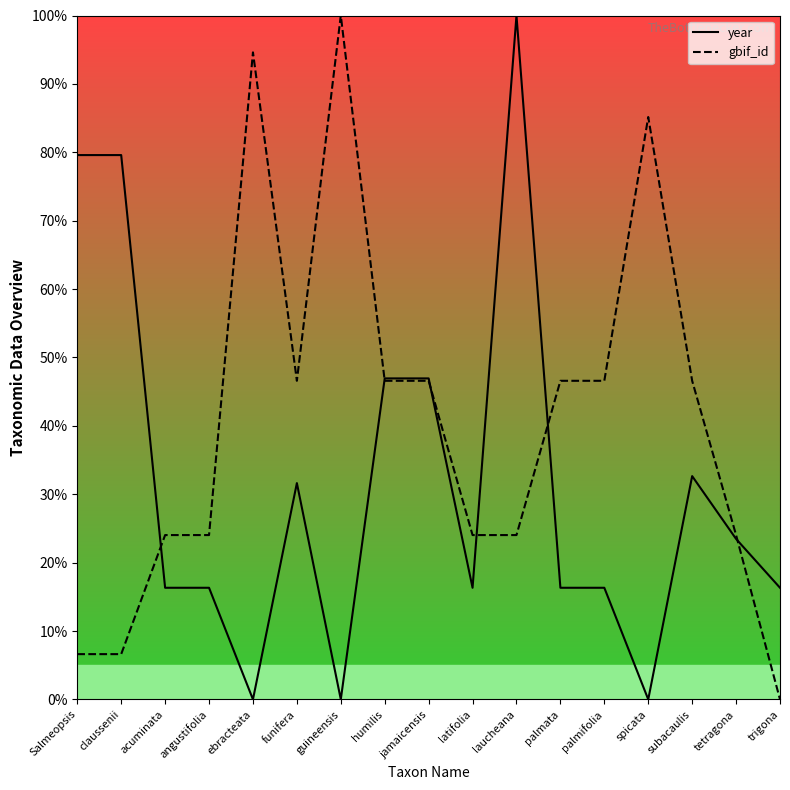

The year series shows 16.3 at palmifolia. True or false?

True